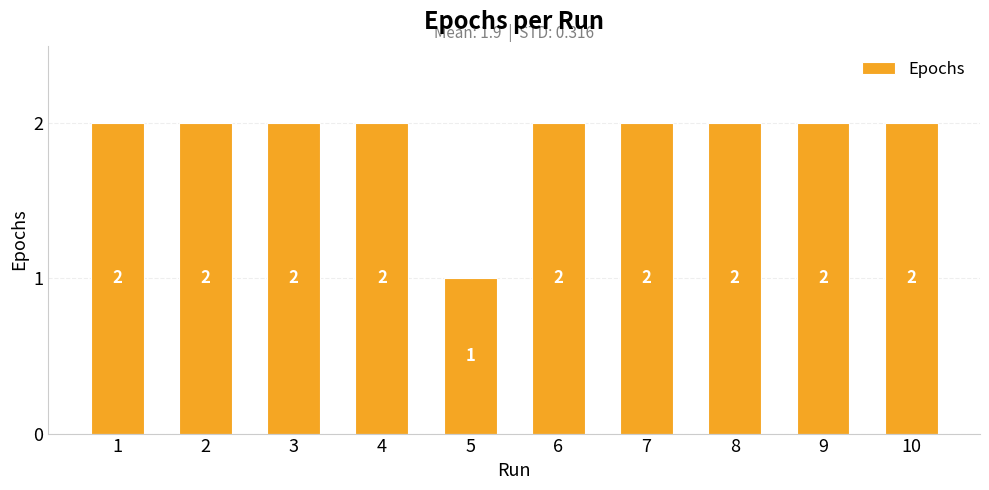

What is the greatest value displayed?

2